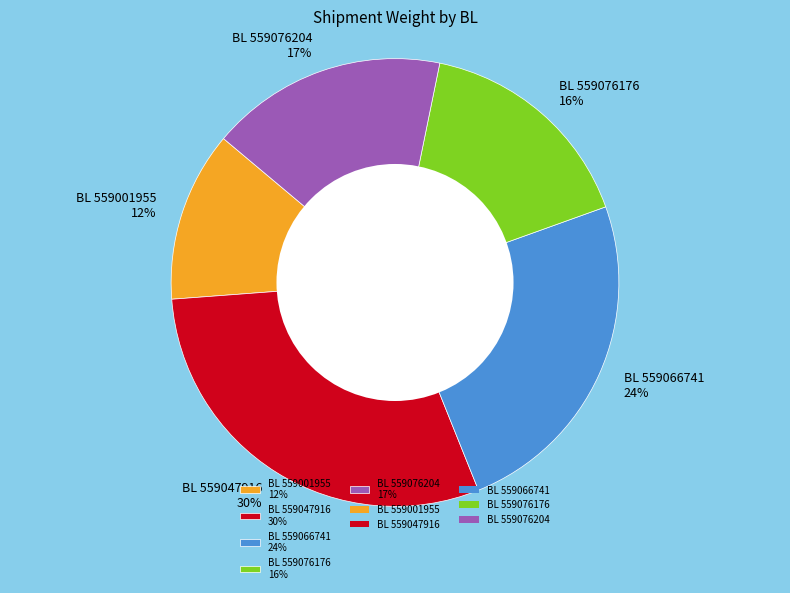

Approximately how many times larger is the value at BL 559001955 12% compared to BL 559047916 30%?

0.4